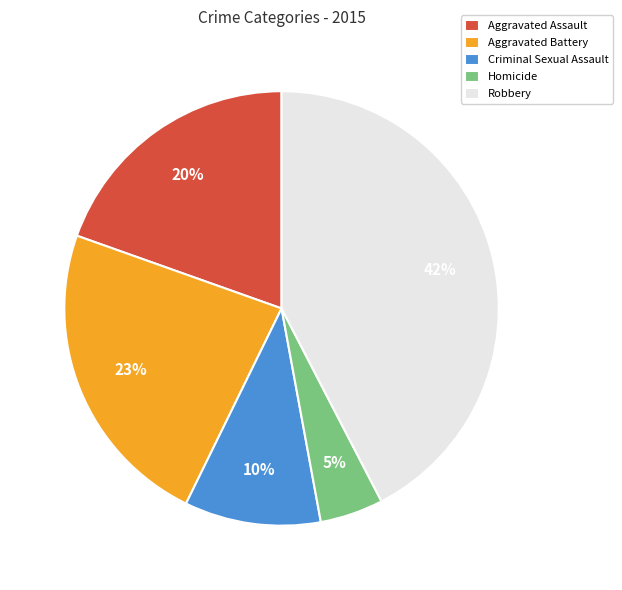

Which category has the biggest portion of the pie?

Robbery